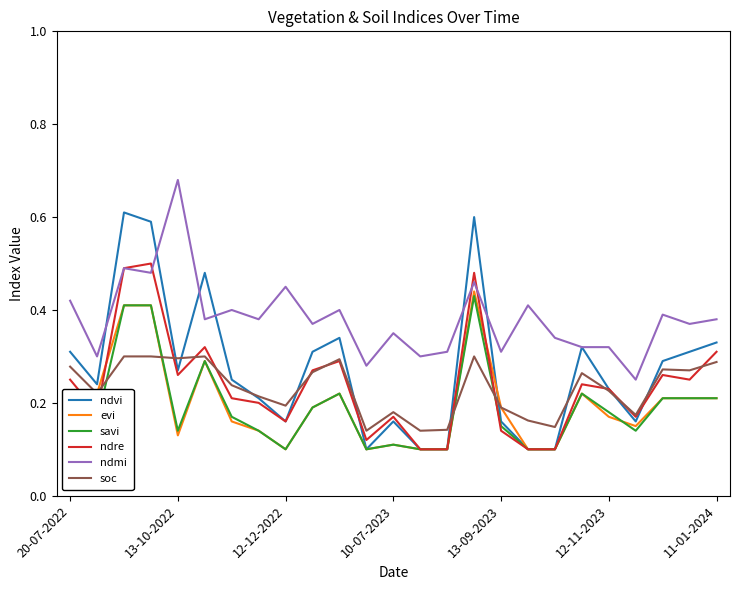

True or false: ndmi and evi cross at least once.

False